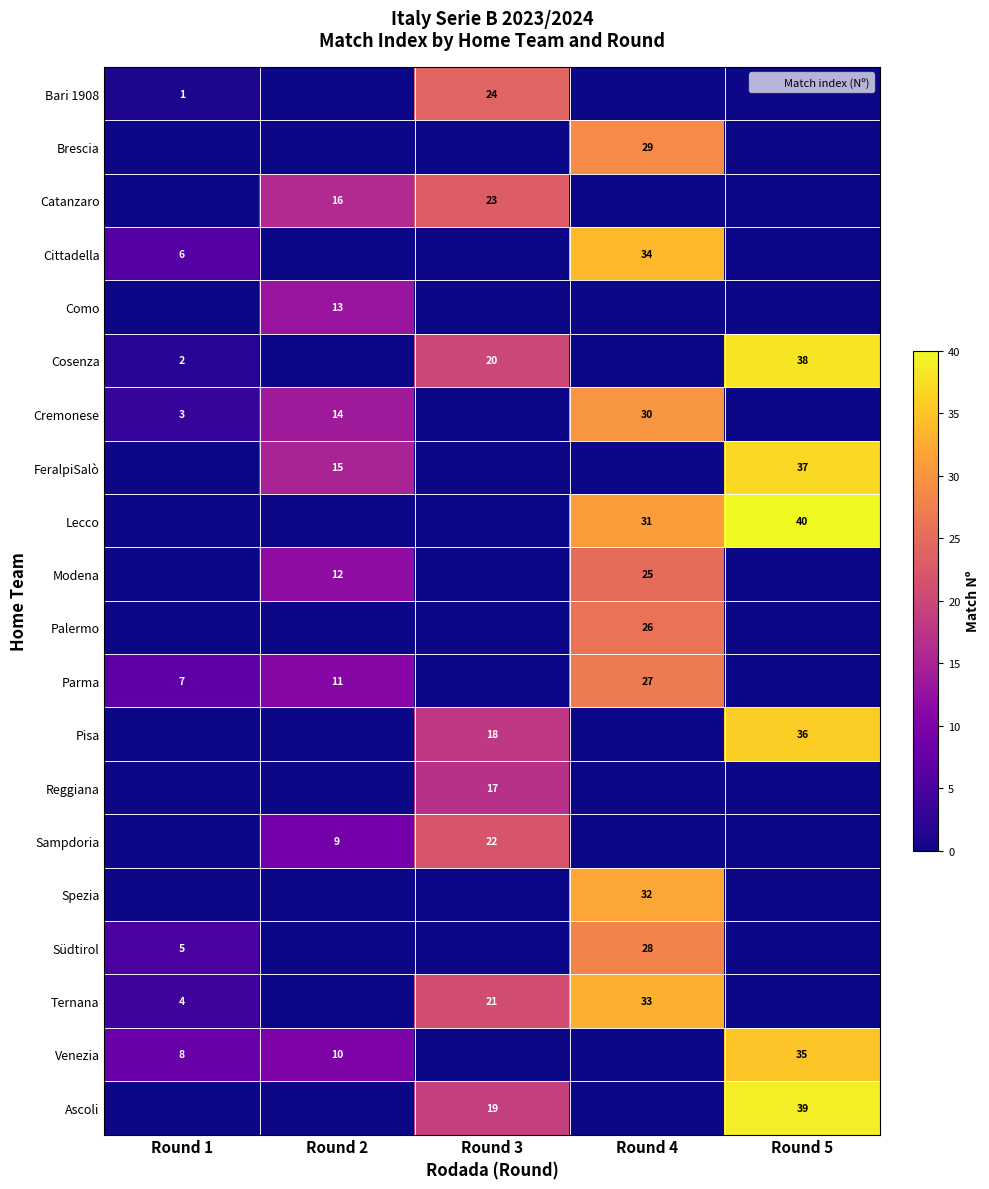

What is the difference between the highest and lowest values at Round 2?

16